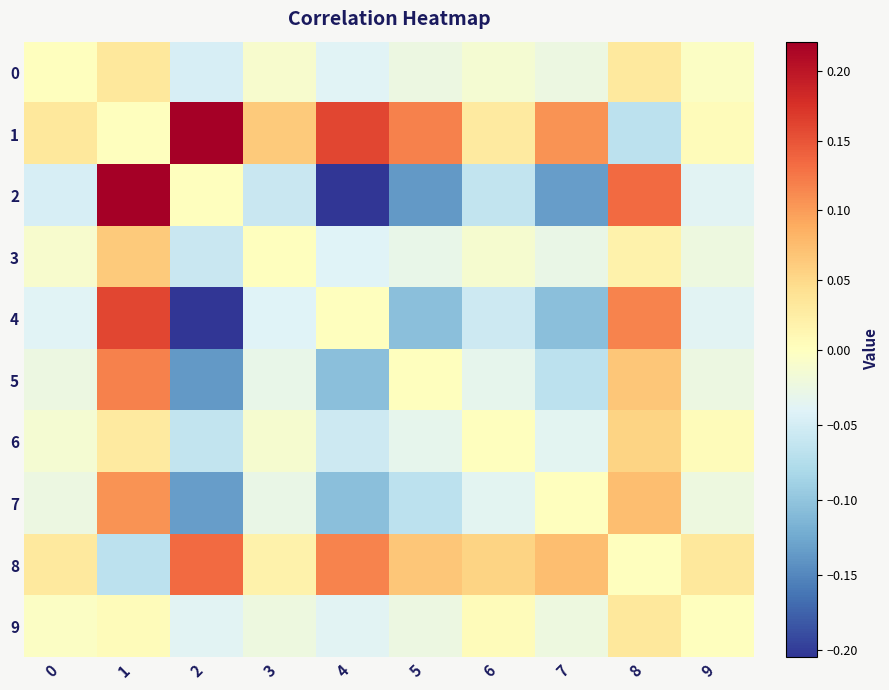

Reading left to right, list all the values displayed in this chart.

0: 0=0.0	1=0.0	2=-0.0	3=-0.0	4=-0.0	5=-0.0	6=-0.0	7=-0.0	8=0.0	9=-0.0
1: 0=0.0	1=0.0	2=0.2	3=0.1	4=0.2	5=0.1	6=0.0	7=0.1	8=-0.1	9=0.0
2: 0=-0.0	1=0.2	2=0.0	3=-0.1	4=-0.2	5=-0.1	6=-0.1	7=-0.1	8=0.1	9=-0.0
3: 0=-0.0	1=0.1	2=-0.1	3=0.0	4=-0.0	5=-0.0	6=-0.0	7=-0.0	8=0.0	9=-0.0
4: 0=-0.0	1=0.2	2=-0.2	3=-0.0	4=0.0	5=-0.1	6=-0.1	7=-0.1	8=0.1	9=-0.0
5: 0=-0.0	1=0.1	2=-0.1	3=-0.0	4=-0.1	5=0.0	6=-0.0	7=-0.1	8=0.1	9=-0.0
6: 0=-0.0	1=0.0	2=-0.1	3=-0.0	4=-0.1	5=-0.0	6=0.0	7=-0.0	8=0.1	9=0.0
7: 0=-0.0	1=0.1	2=-0.1	3=-0.0	4=-0.1	5=-0.1	6=-0.0	7=0.0	8=0.1	9=-0.0
8: 0=0.0	1=-0.1	2=0.1	3=0.0	4=0.1	5=0.1	6=0.1	7=0.1	8=0.0	9=0.0
9: 0=-0.0	1=0.0	2=-0.0	3=-0.0	4=-0.0	5=-0.0	6=0.0	7=-0.0	8=0.0	9=0.0